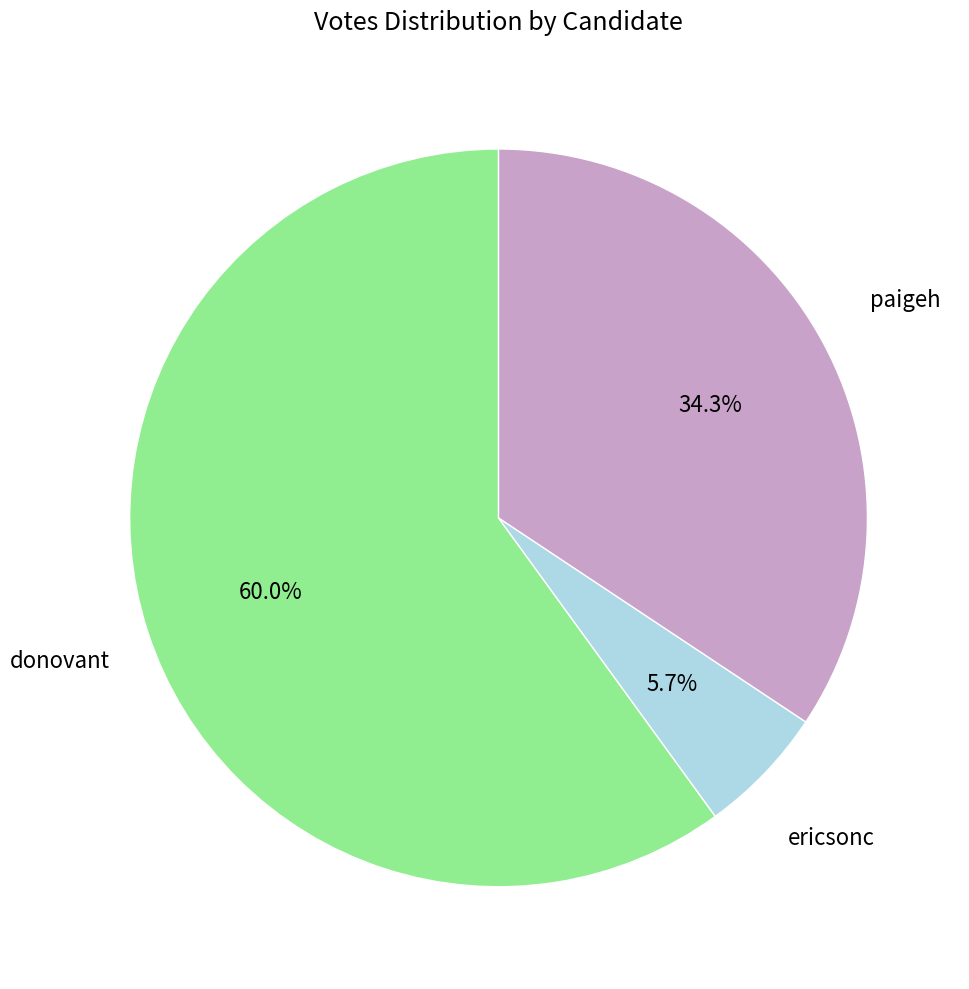

Is there any slice that represents more than half of the pie?

Yes